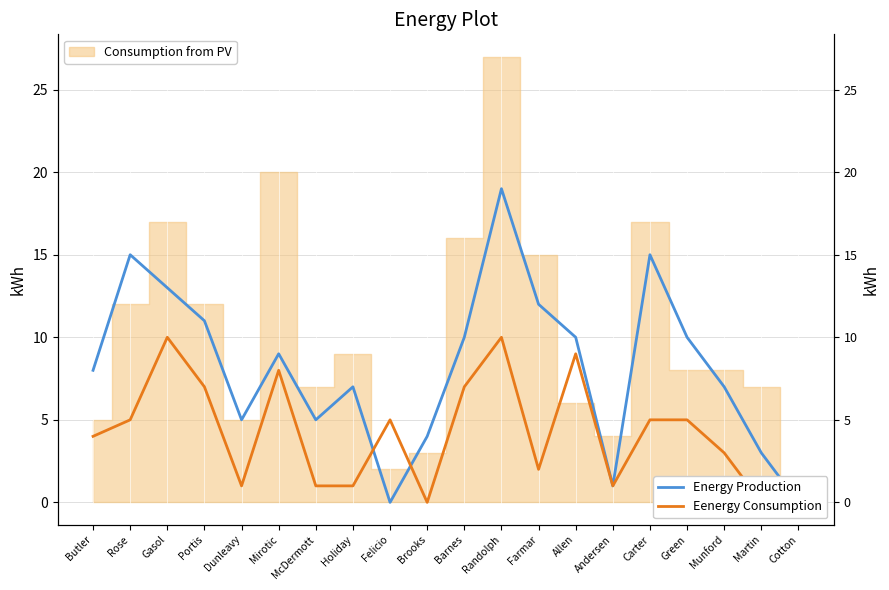

What is the difference between the maximum and minimum values in the Eenergy Consumption series?

10